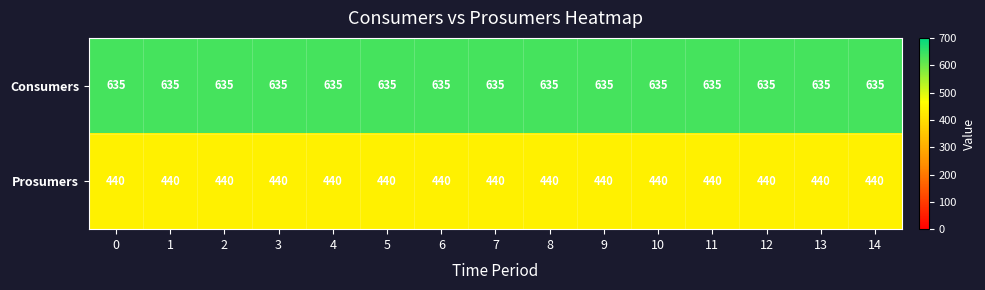

Is it true that Consumers equals 635 at 3?

True